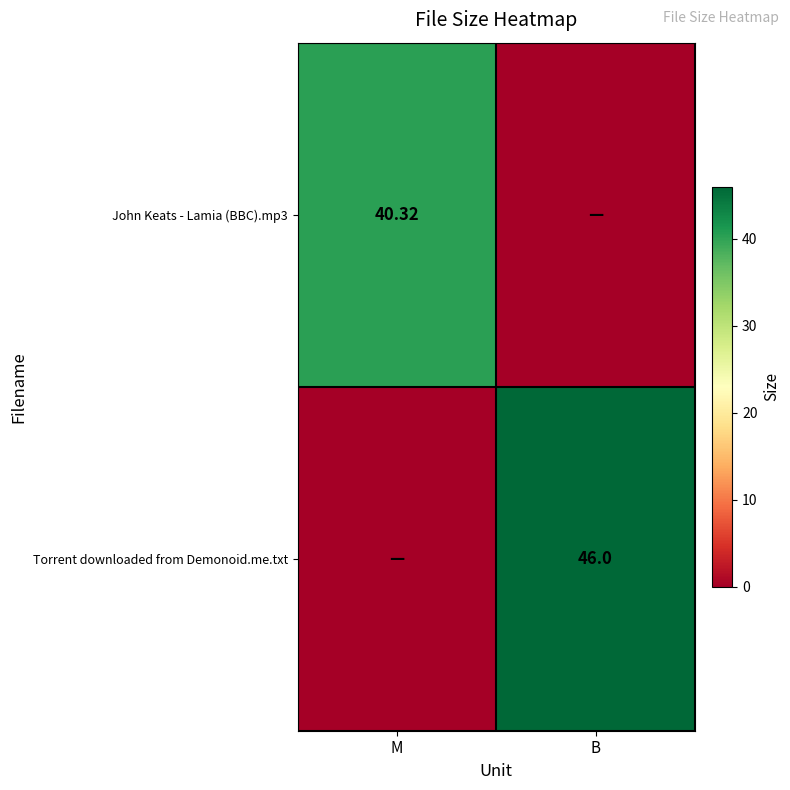

Which category has the lowest value in the Torrent downloaded from Demonoid.me.txt series?

M